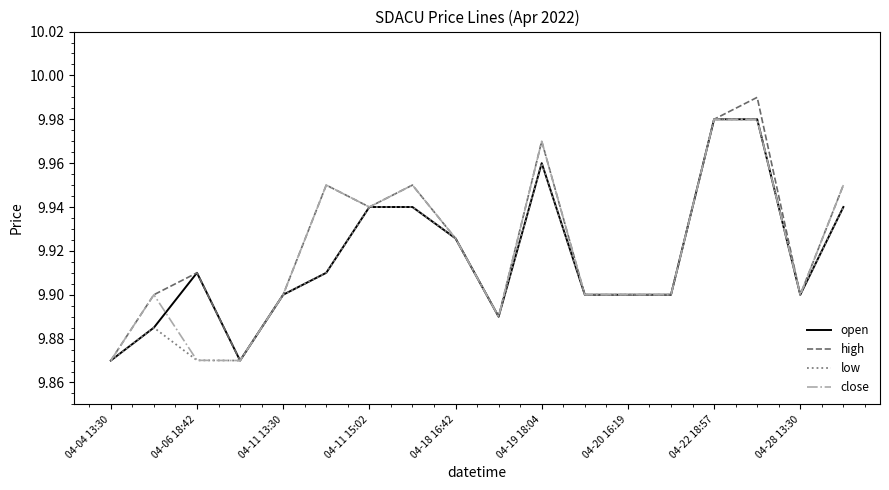

How many lines are shown in the chart?

4